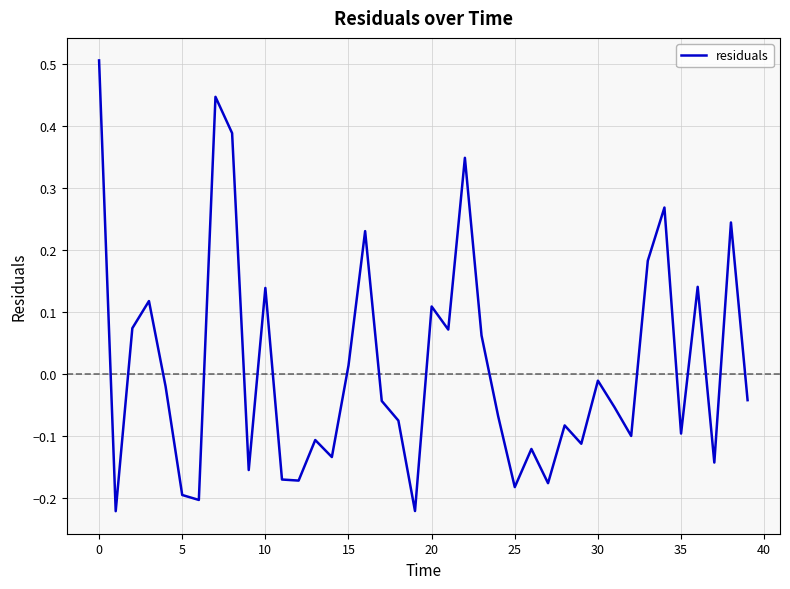

What is the difference between the maximum and minimum values?

0.7